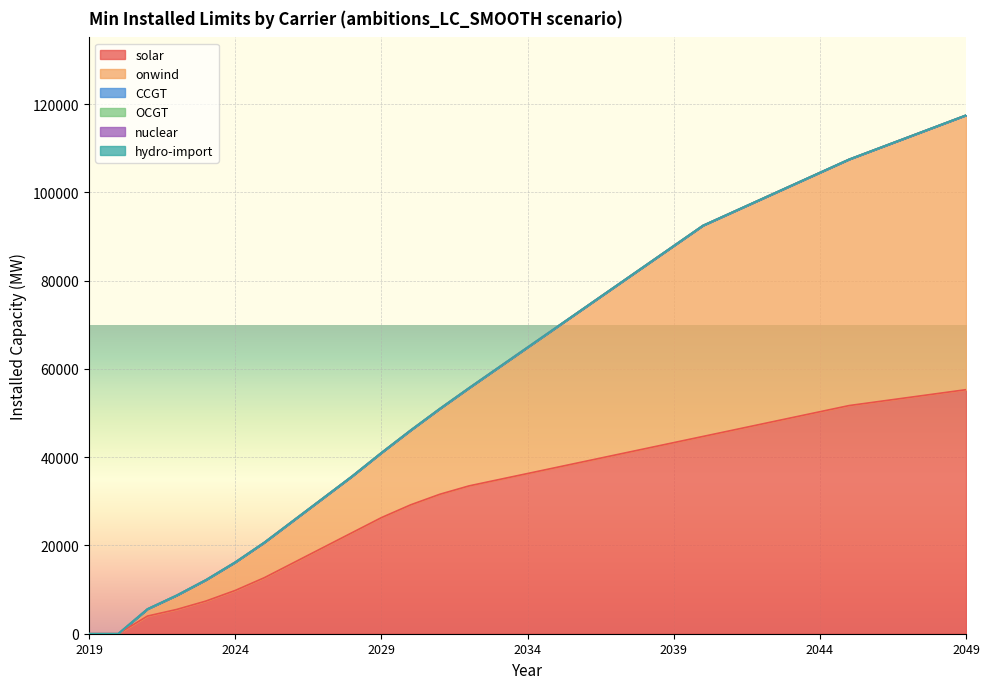

Does the chart display data point markers on the line(s)?

No